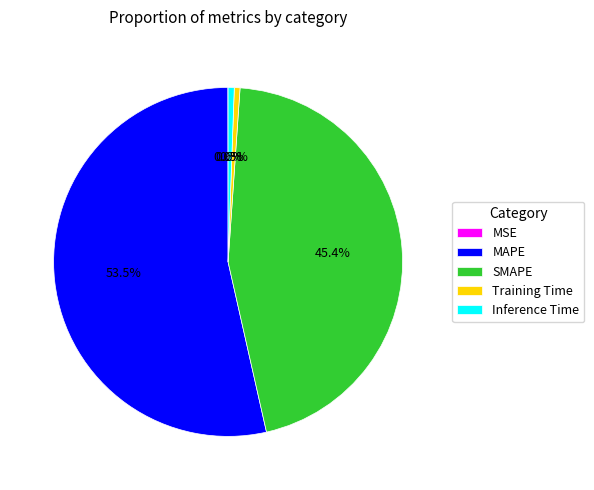

Combined, do Training Time and Inference Time account for over 50%?

No